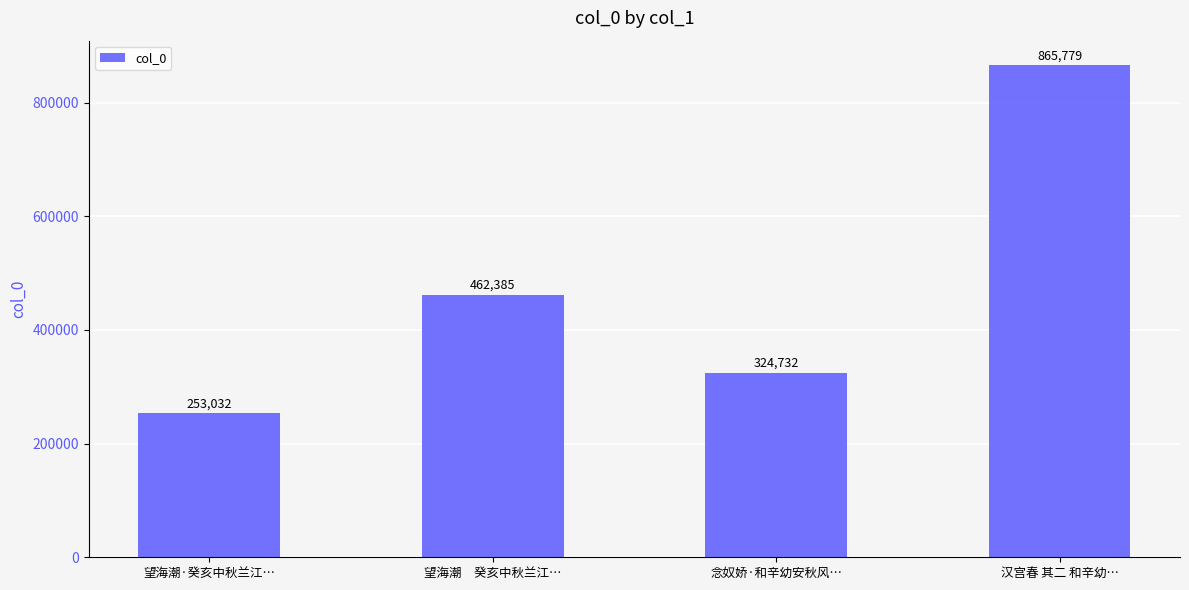

How many bars are there in total?

4